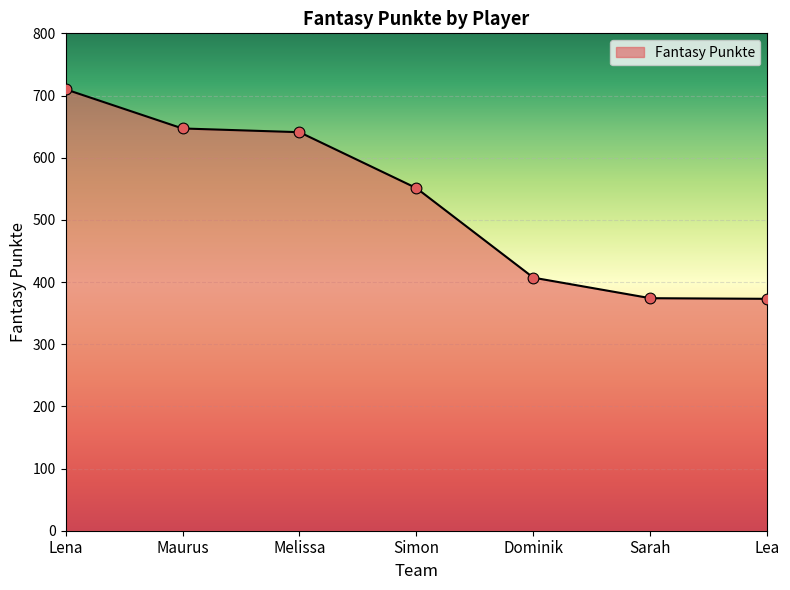

What is the change in value from Maurus to Sarah?

-273